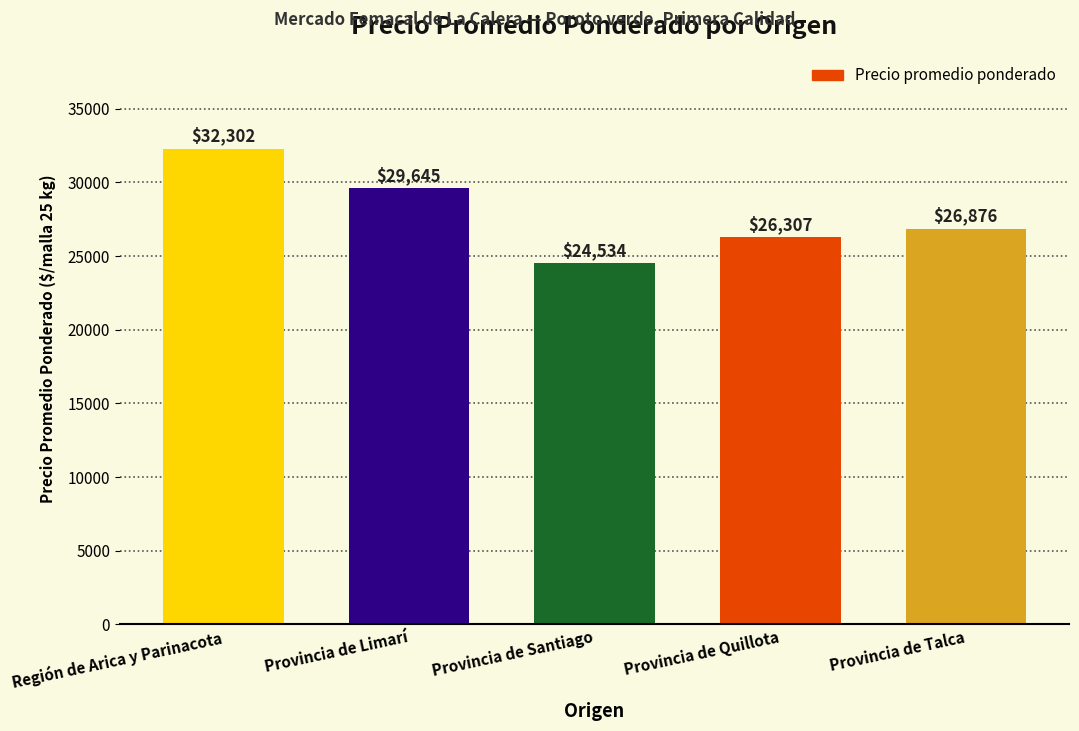

Rank the categories by value from lowest to highest.

Provincia de Santiago, Provincia de Quillota, Provincia de Talca, Provincia de Limarí, Región de Arica y Parinacota